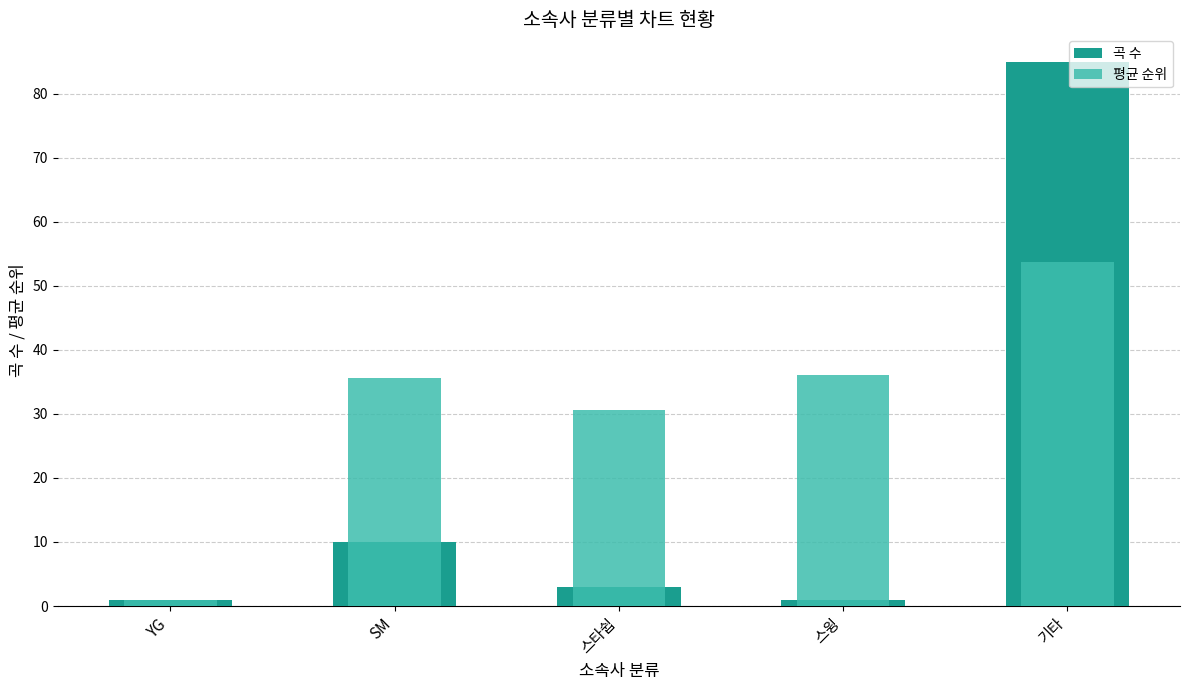

The value of 평균 순위 at YG is 1.4. True or false?

False